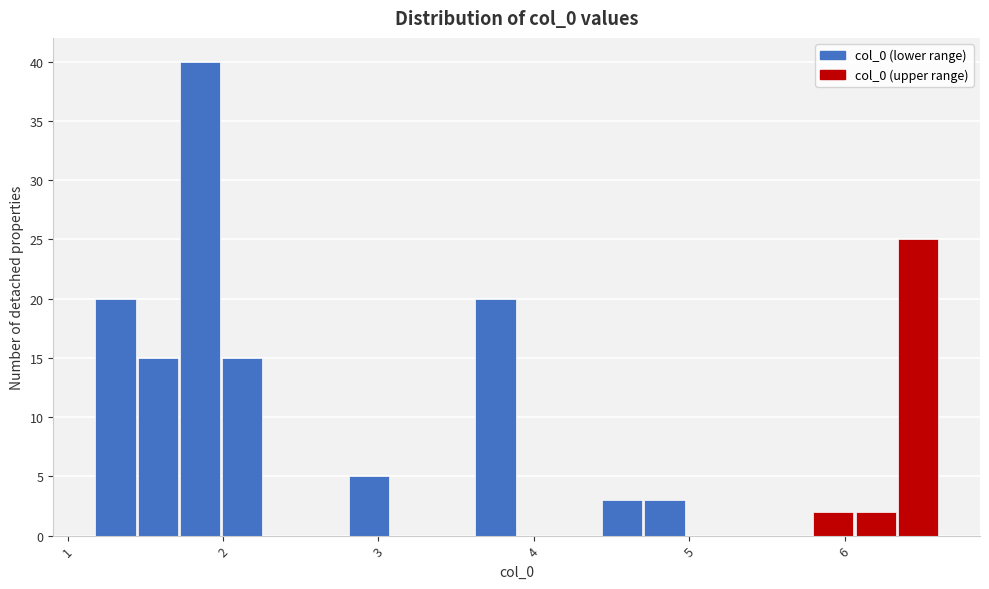

Read against the x-axis, roughly where is the centre of the tallest bar?

1.9